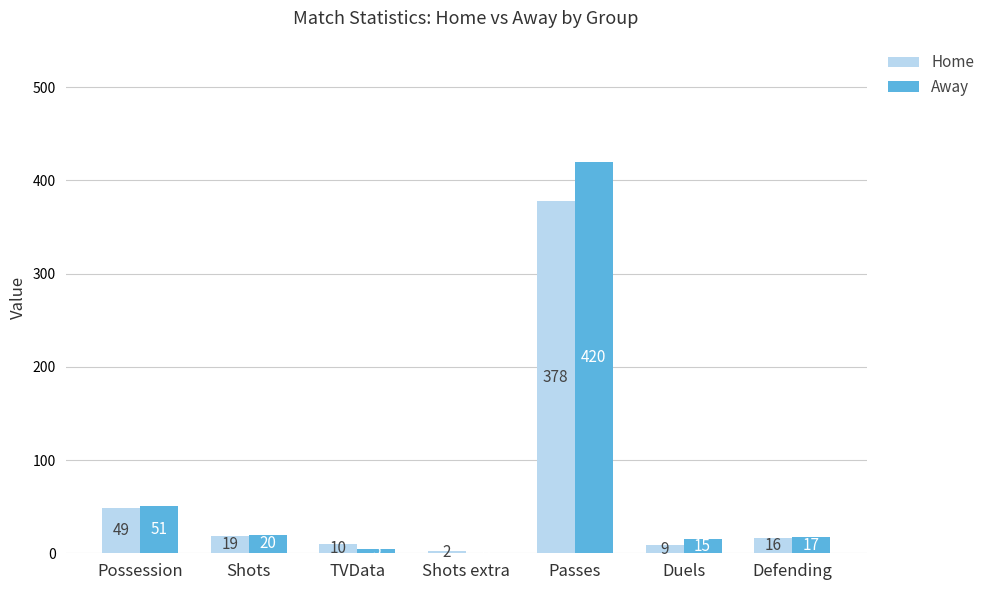

Which series has the widest spread of values?

Away